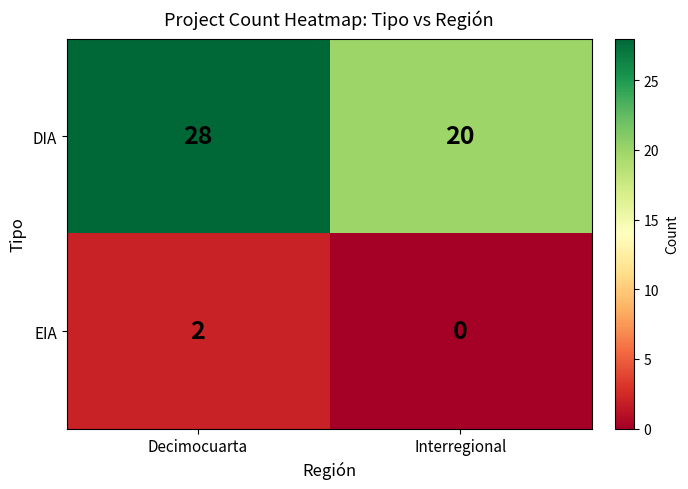

Read the DIA value at Decimocuarta.

28